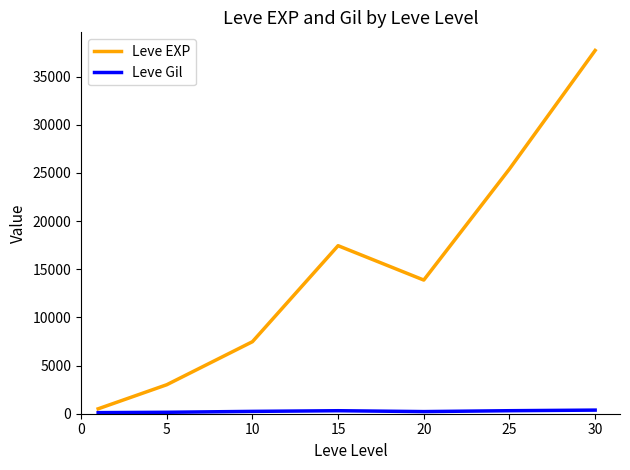

What is the maximum value shown in the chart?

37715.0